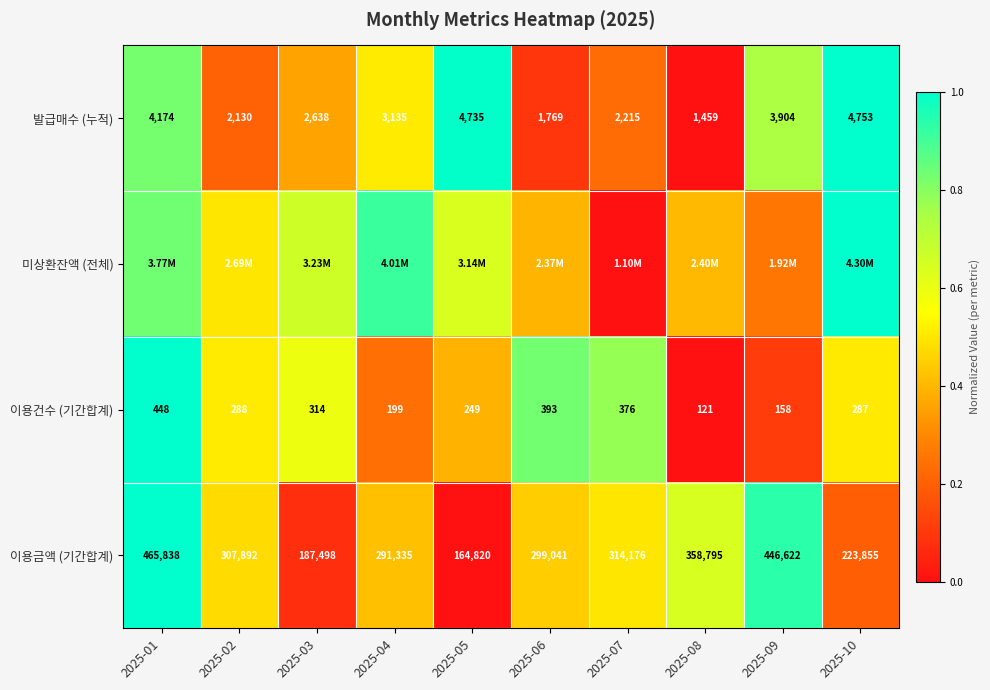

Is the value of 이용건수 (기간합계) at 2025-10 greater than the value of 발급매수 (누적) at 2025-09?

No